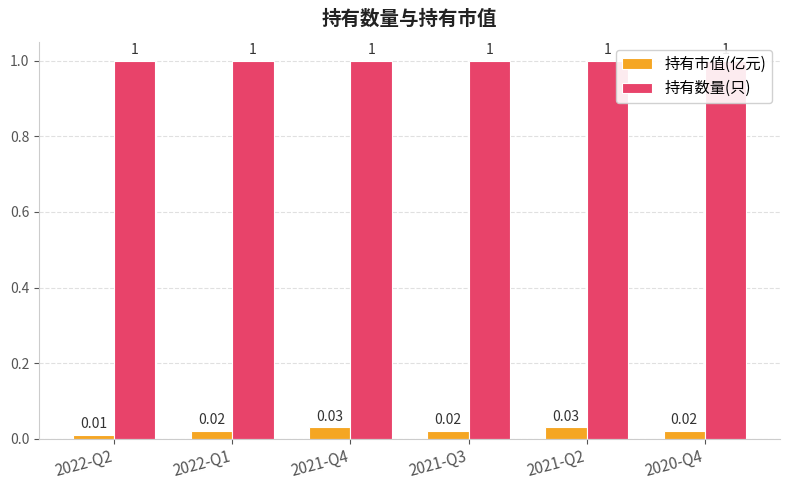

What is the spread (max minus min) of values at 2022-Q2?

1.0